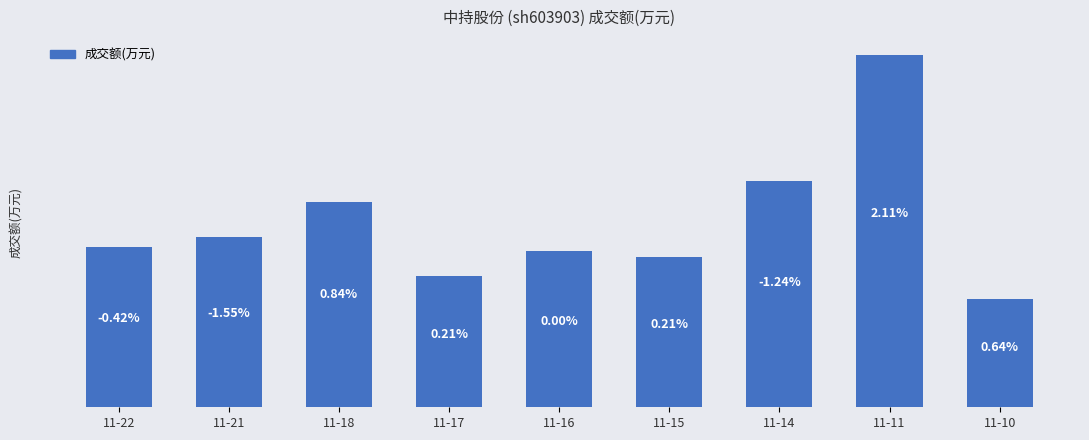

At which label does the data first exceed 1396?

11-21